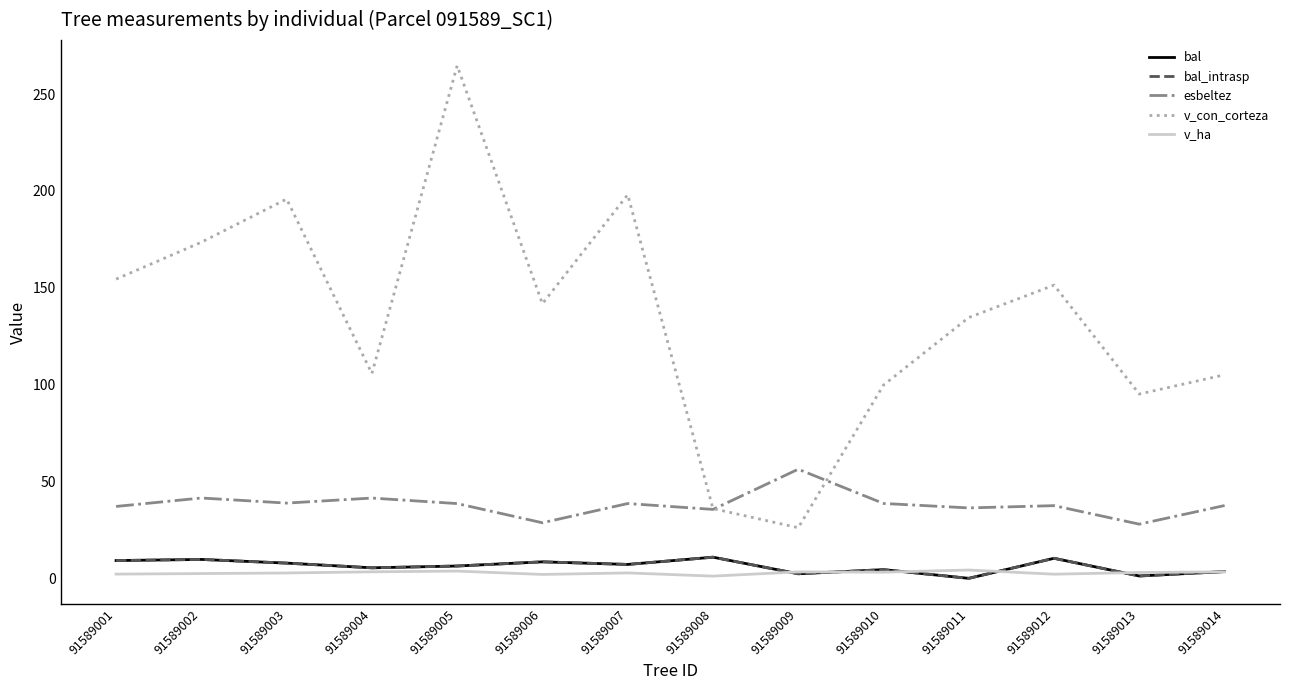

Does the chart have visible grid lines?

No